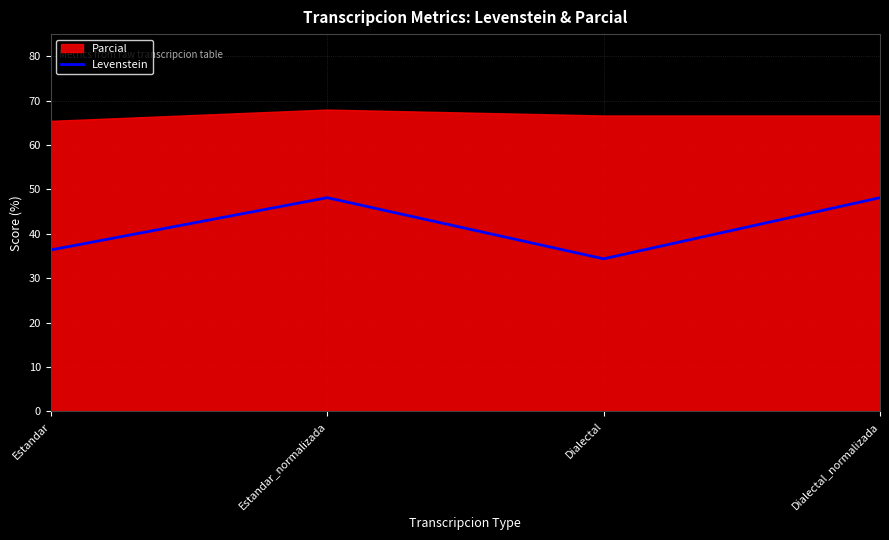

What is the difference between the second highest and minimum values?

13.8